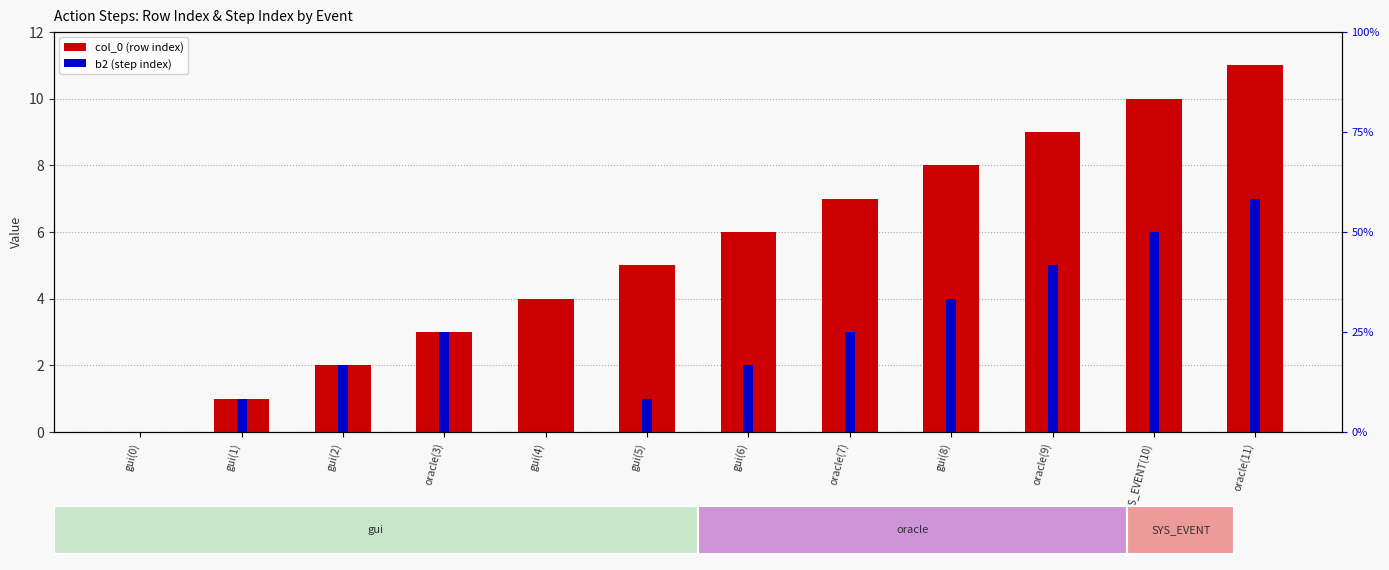

How many groups of bars are there?

12